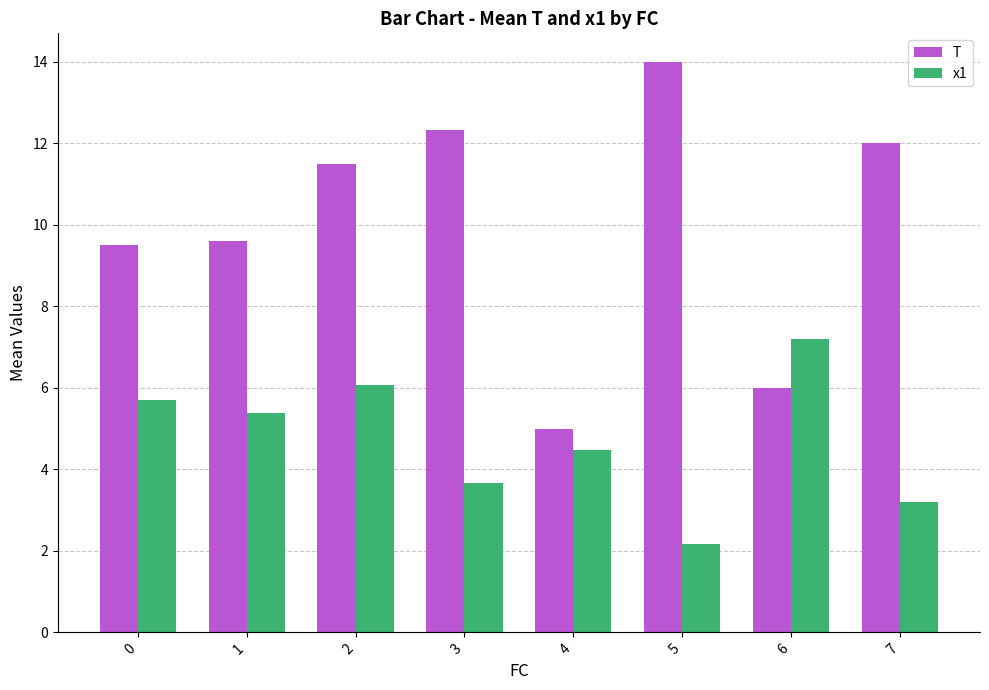

What is the value of the T bar at the 4th from the left?

12.3